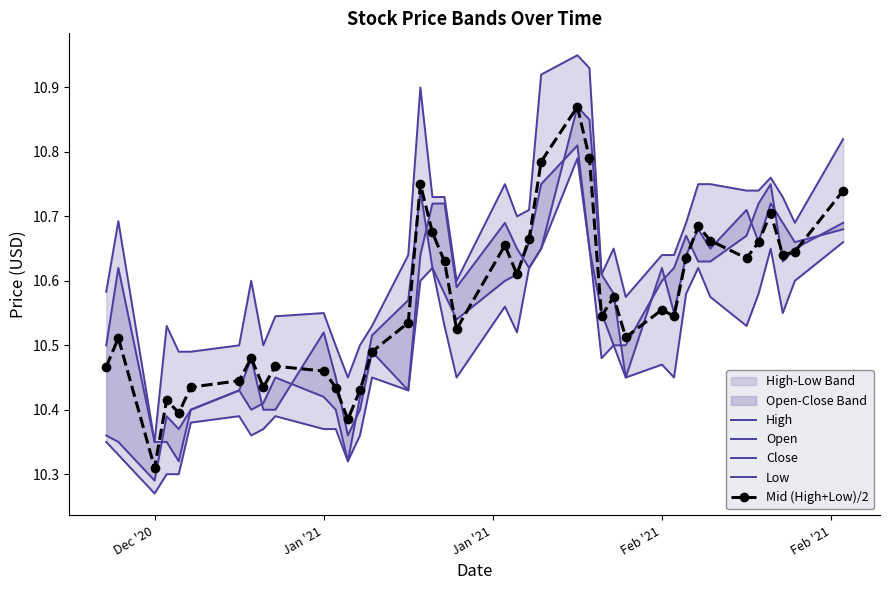

What is the value of the Mid (High+Low)/2 point at the 31st from the left?

10.5